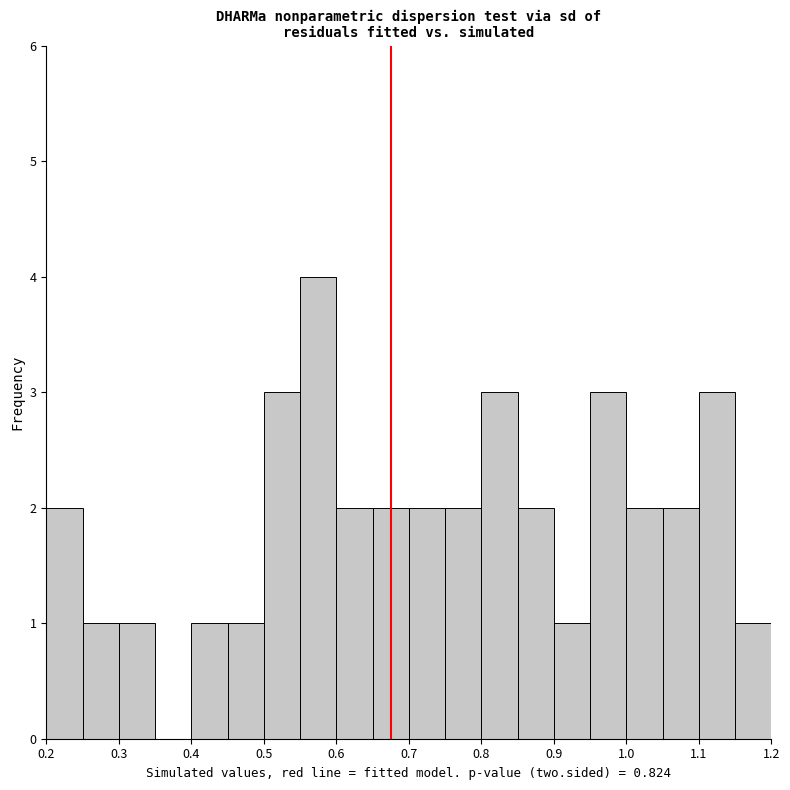

How tall is the bar that spans 1.00 to 1.05 on the x-axis? The values are not printed on the chart, so give them approximately, as read against the axis.

2